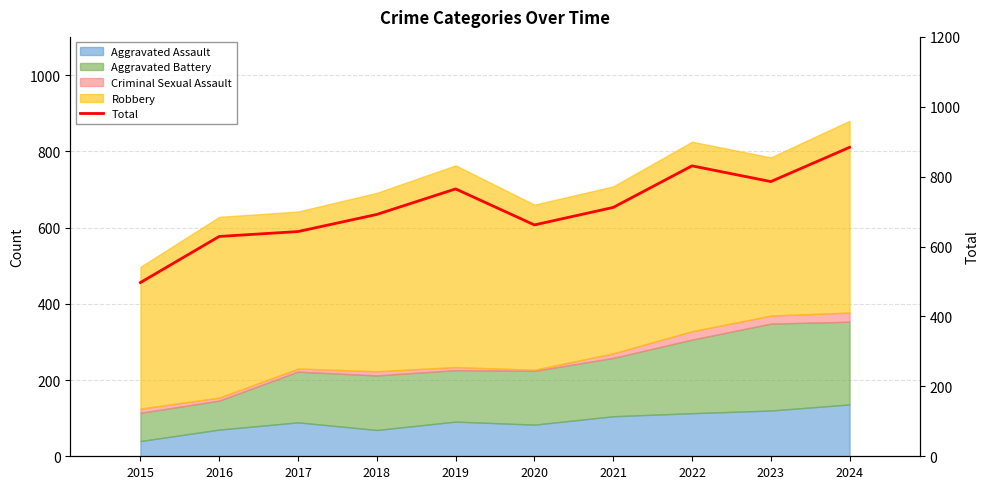

The chart shows a value of 831 at 2022. True or false?

True